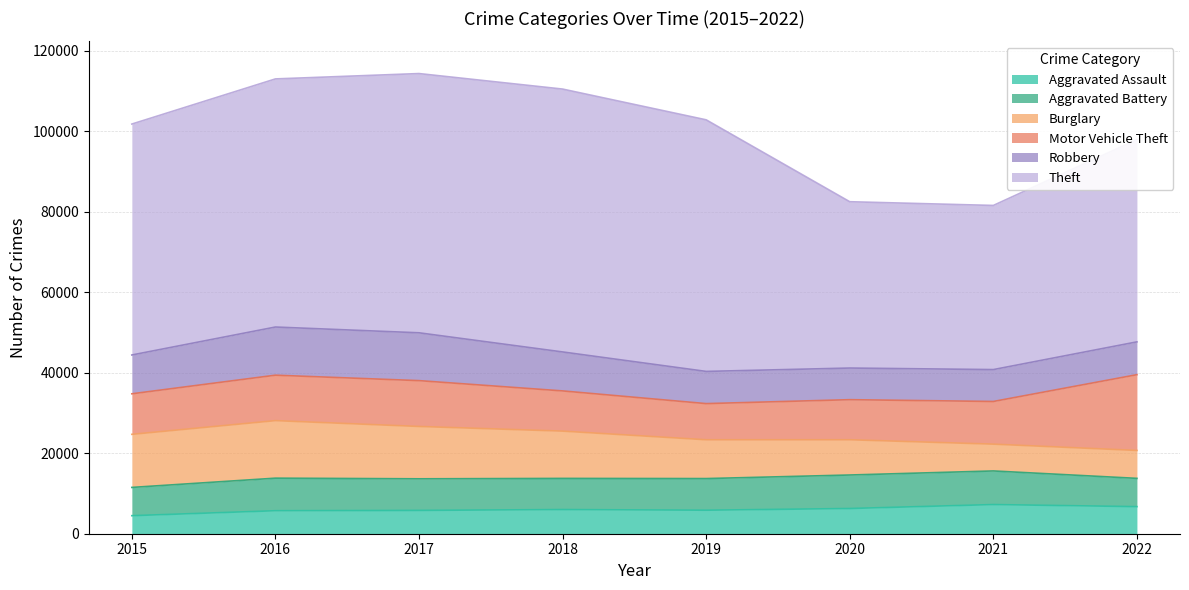

Which series has the largest total across all categories?

Theft